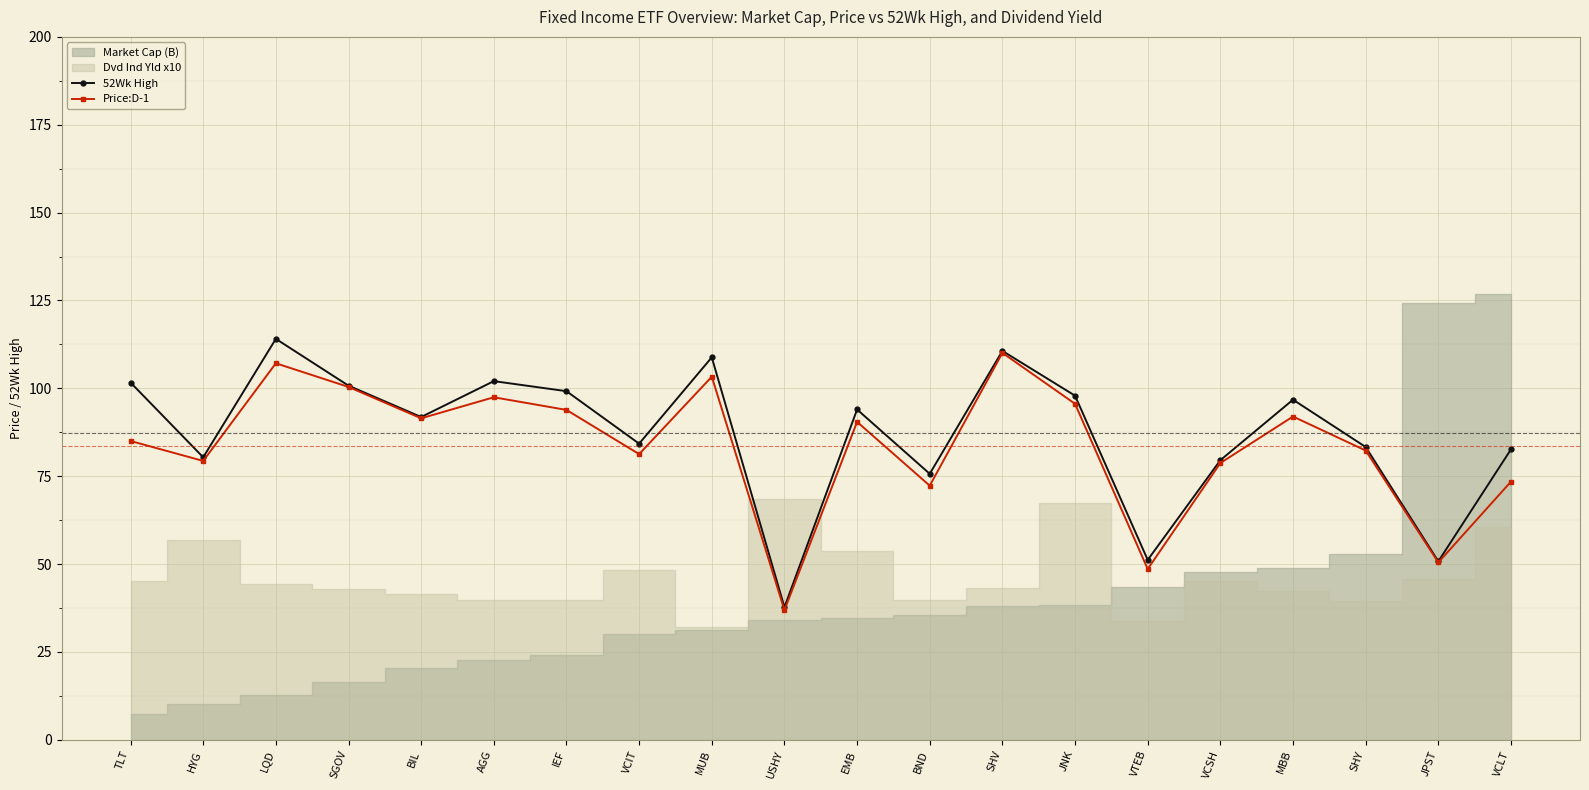

What is the value of the Price:D-1 point at the 9th from the left?

103.3